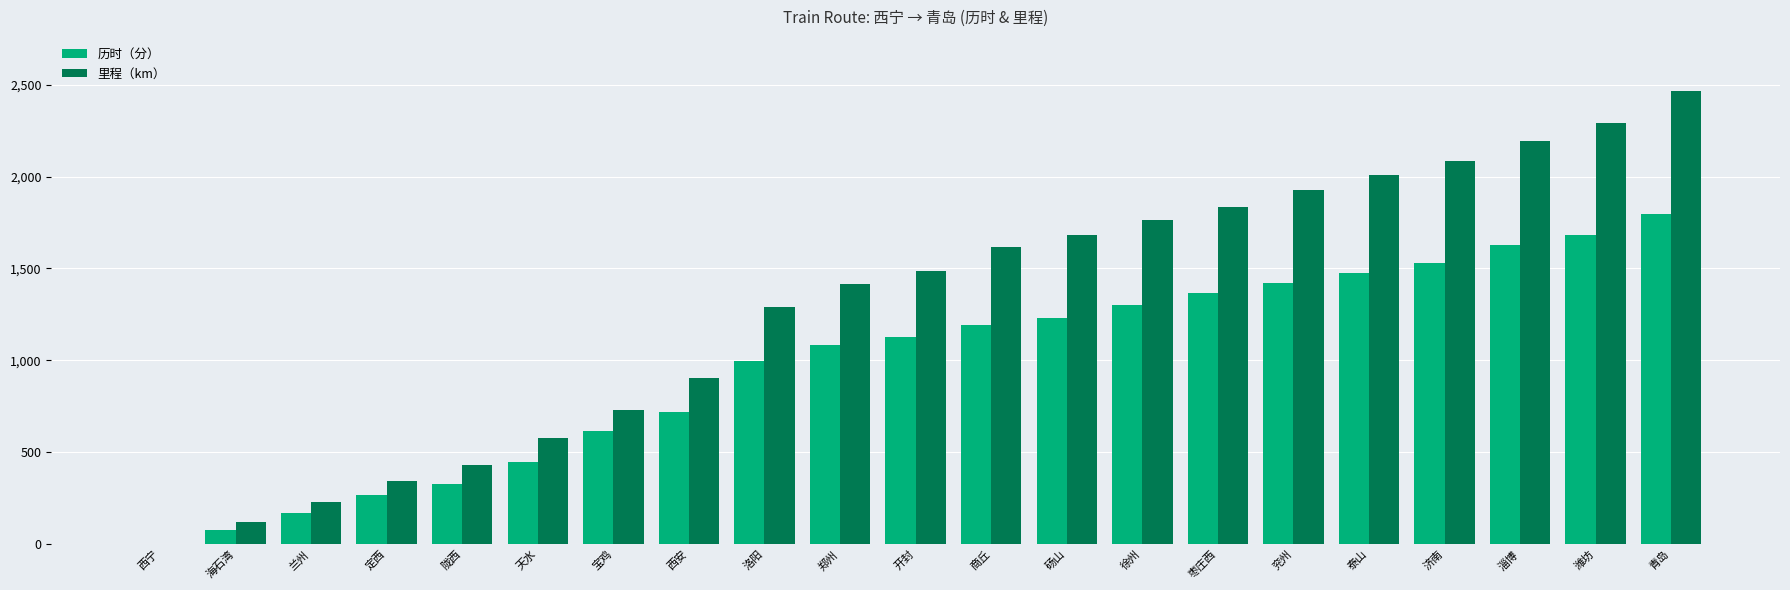

Reading right to left, extract all data points from this chart.

历时（分）: 青岛=1796	潍坊=1684	淄博=1626	济南=1529	泰山=1475	兖州=1423	枣庄西=1369	徐州=1300	砀山=1233	商丘=1194	开封=1129	郑州=1086	洛阳=999	西安=717	宝鸡=615	天水=445	陇西=325	定西=267	兰州=170	海石湾=75	西宁=0
里程（km）: 青岛=2464	潍坊=2293	淄博=2193	济南=2083	泰山=2010	兖州=1927	枣庄西=1832	徐州=1764	砀山=1681	商丘=1618	开封=1487	郑州=1415	洛阳=1291	西安=904	宝鸡=731	天水=576	陇西=430	定西=346	兰州=228	海石湾=122	西宁=0